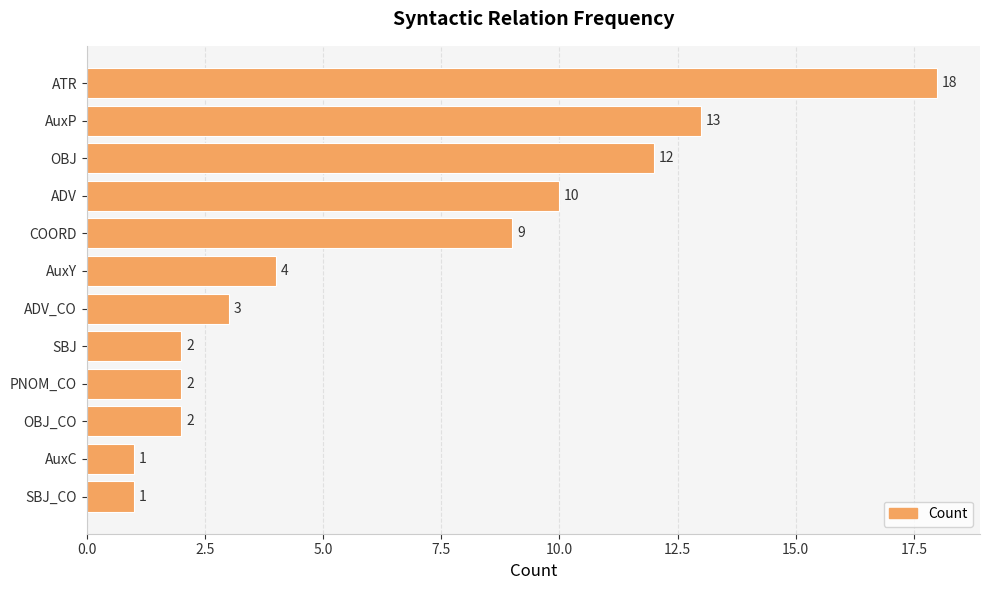

The chart shows a value of 1 at AuxC. True or false?

True